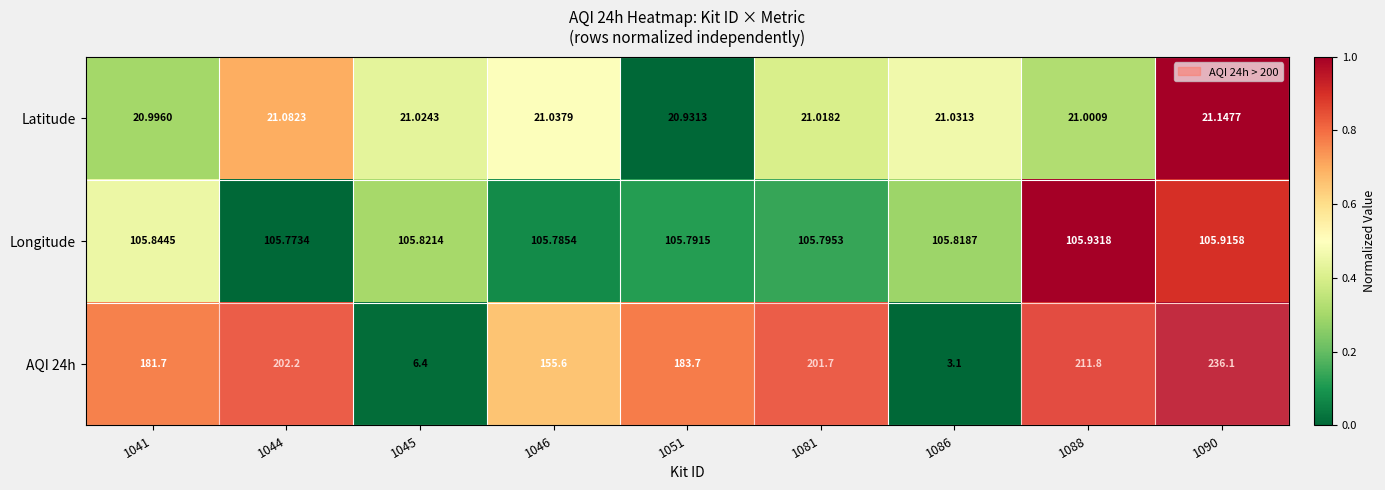

Is the value of Longitude at 1051 greater than the value of Latitude at 1090?

Yes